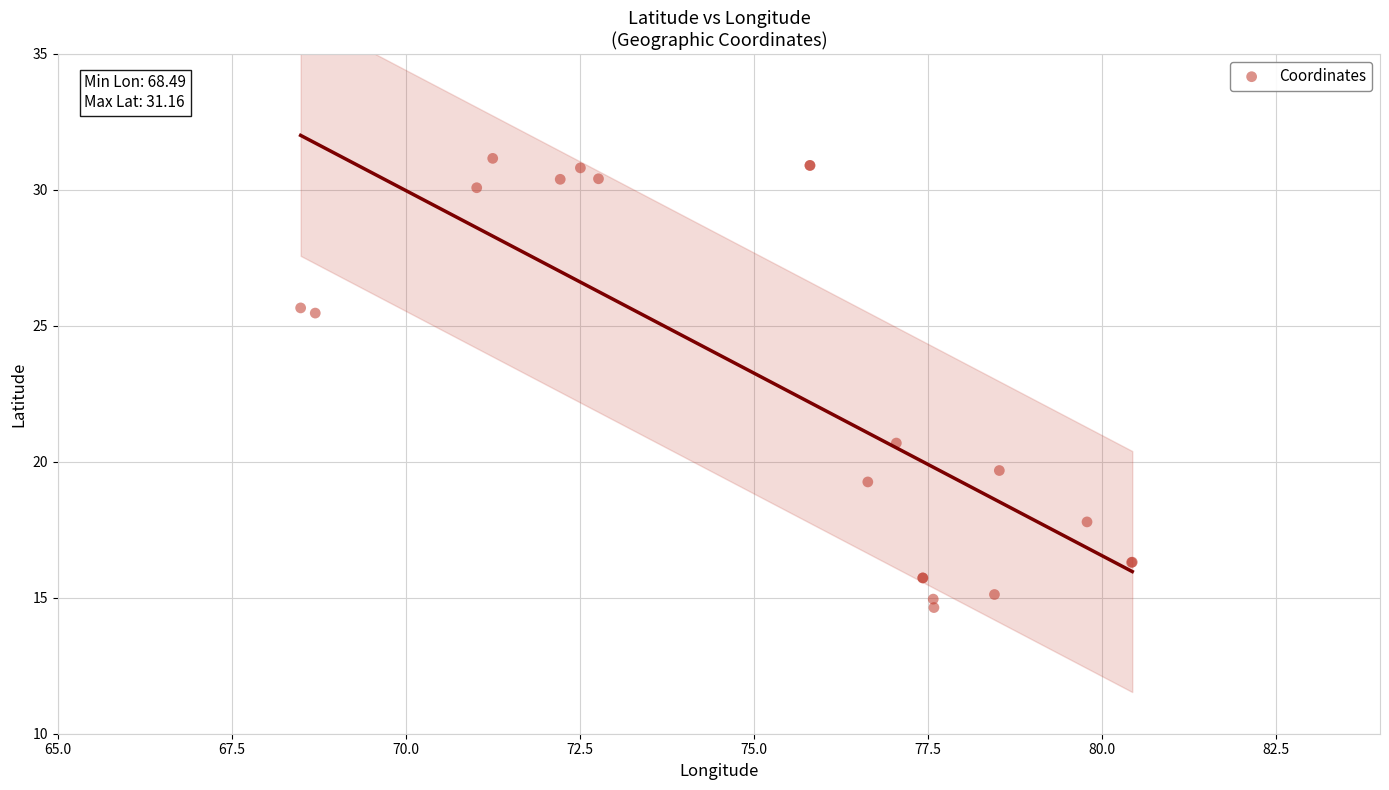

What Y value in the scatter plot is closest to 22?

20.7